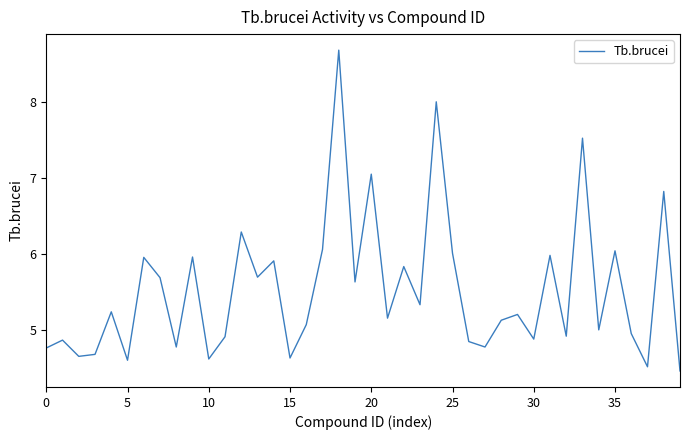

What is the minimum value shown in the chart?

4.5